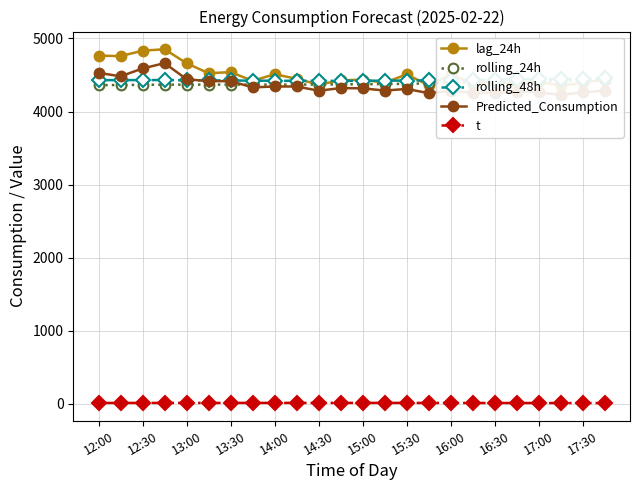

True or false: t has more than 0 interior local peaks.

True